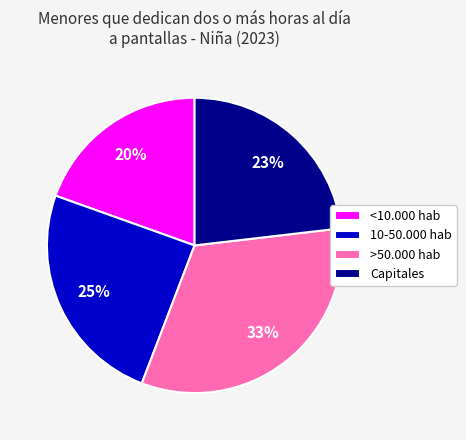

Count the number of slices in the pie.

4